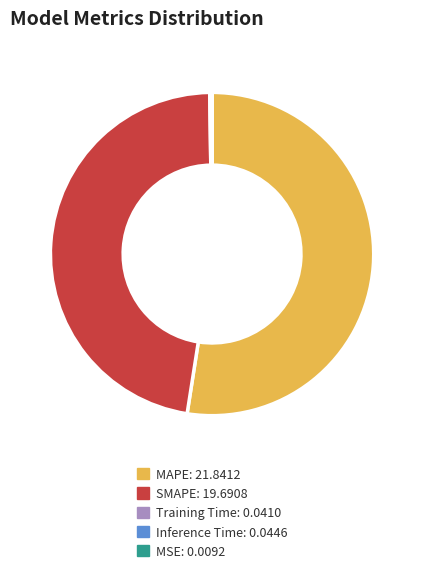

Do SMAPE and MAPE together represent more than half of the pie?

Yes